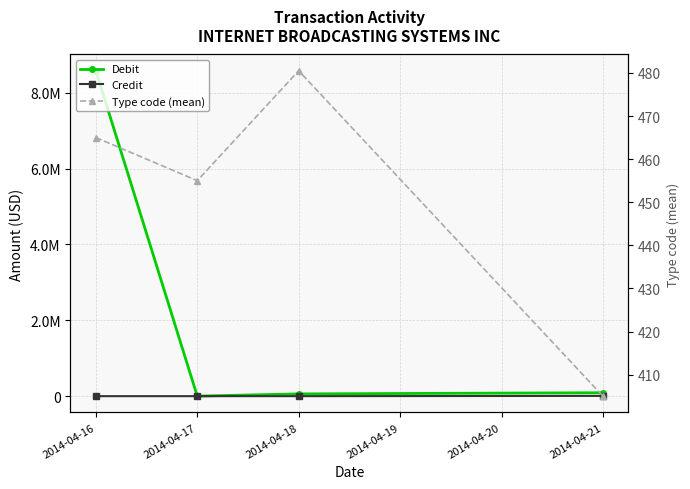

Between 2014-04-17 and 2014-04-21, which series saw the biggest shift?

Debit